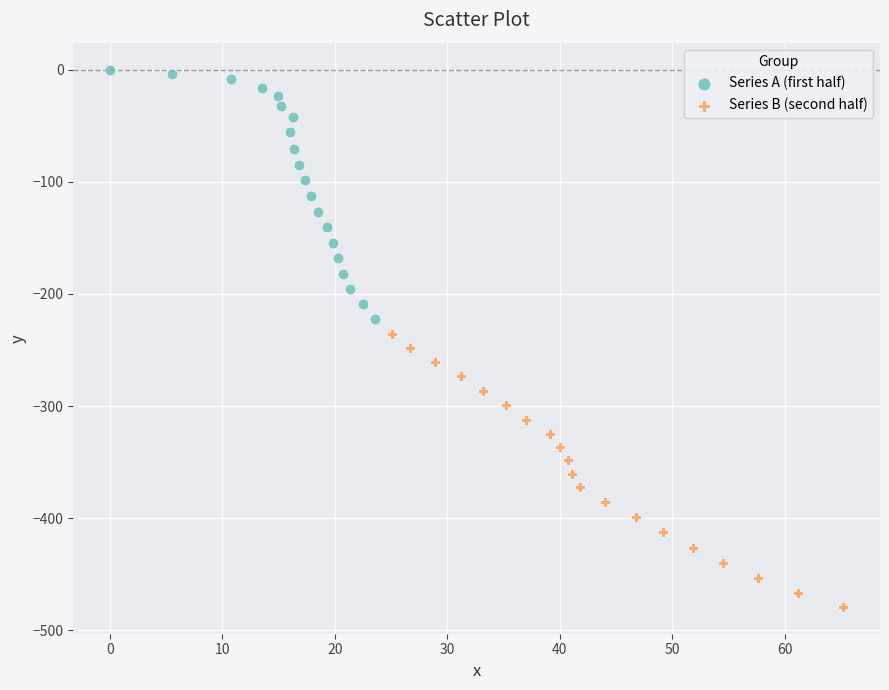

Which series has the largest Y range (max minus min)?

Series B (second half)